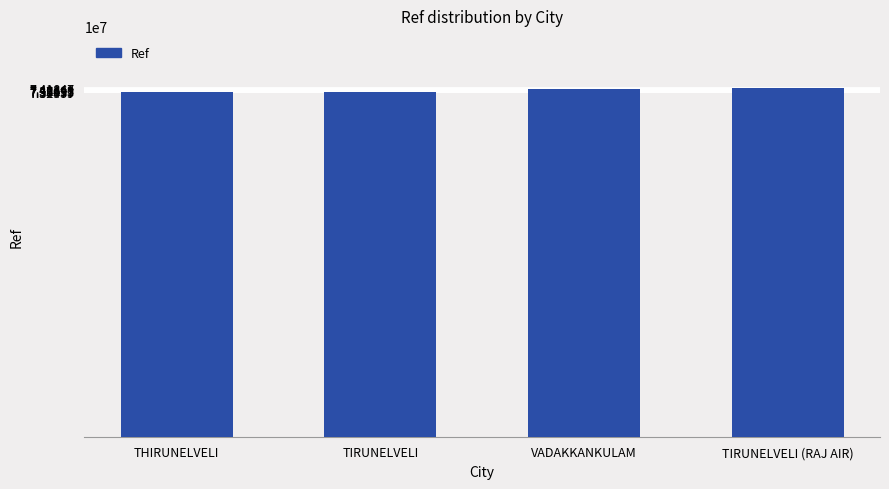

What is the label of the 3rd bar from the left?

VADAKKANKULAM